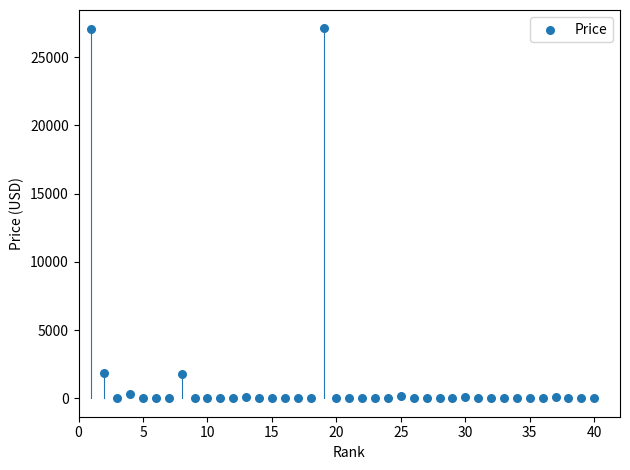

What is the range of Y values (max minus min)?

27111.0